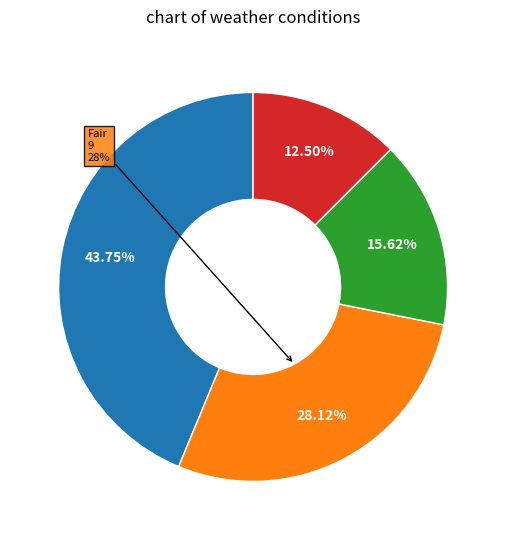

Combined, what portion of the pie is Fog and Fair?

71.9%